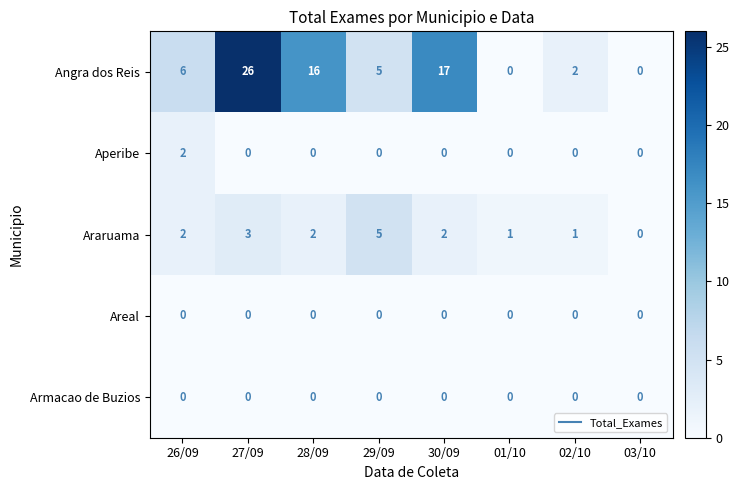

At which category does the chart reach its peak across all series?

27/09